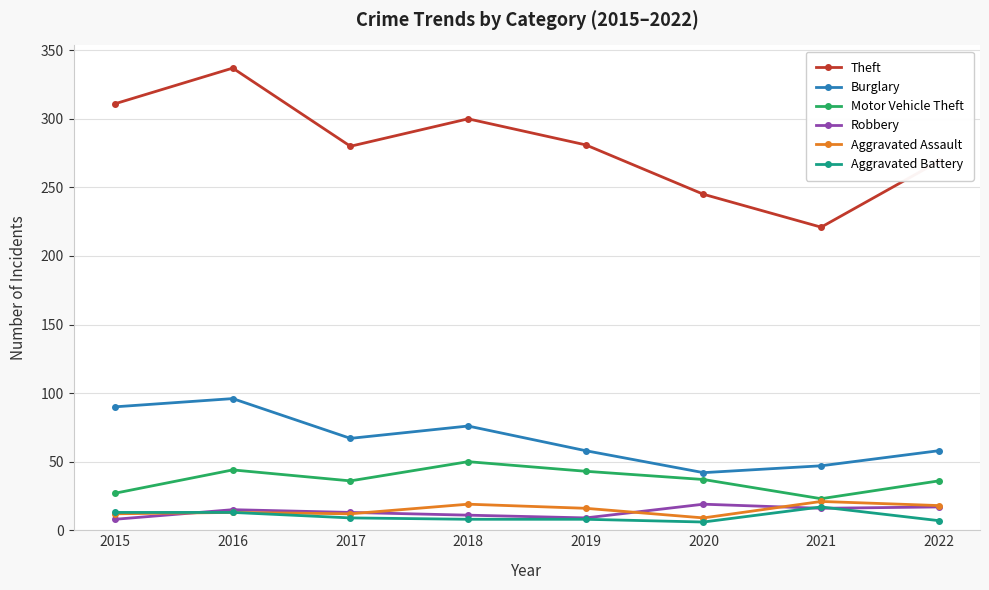

What is the spread (max minus min) of values at 2018?

292